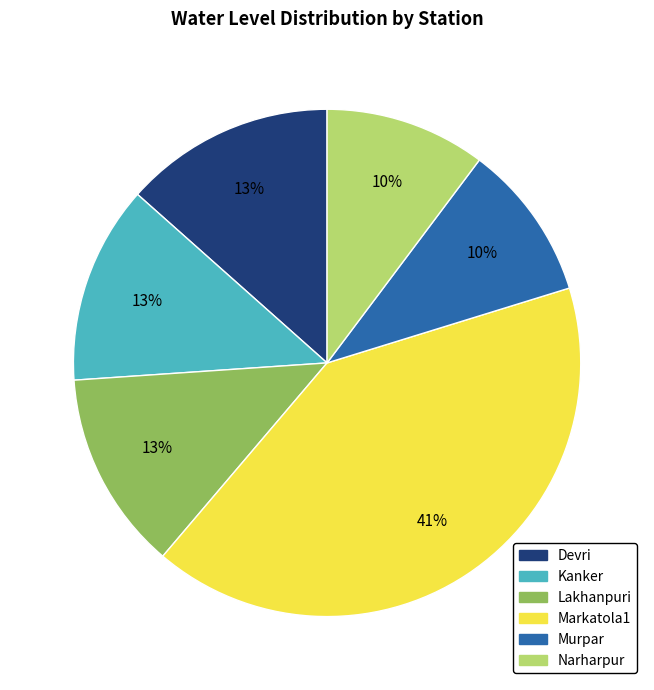

True or false: Markatola1 accounts for 30% of the total.

False